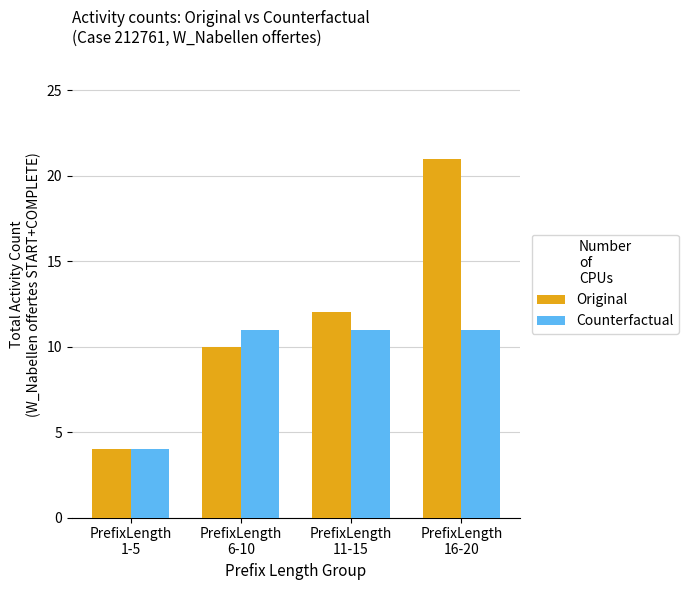

Which category has the highest value across all series?

PrefixLength
16-20